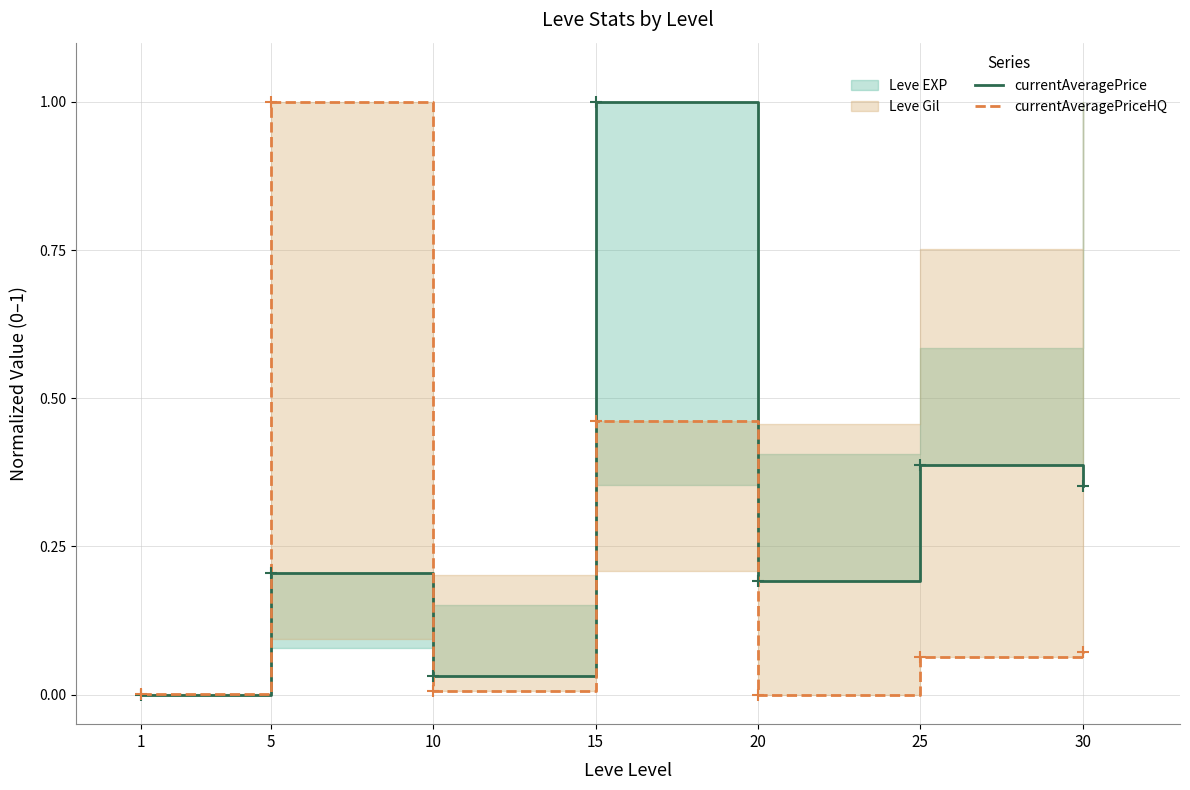

What is the spread (max minus min) of values at 20?

0.2